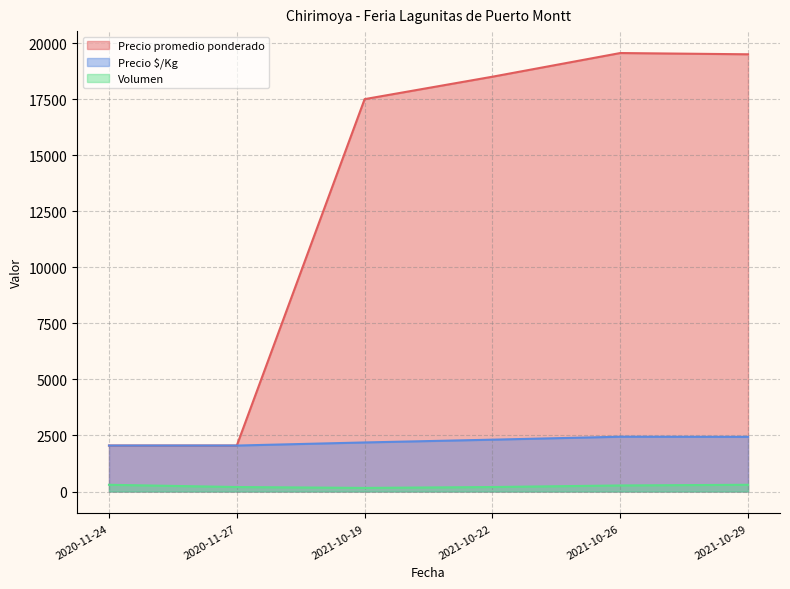

Between 2021-10-29 and 2021-10-19, which series saw the biggest shift?

Precio promedio ponderado